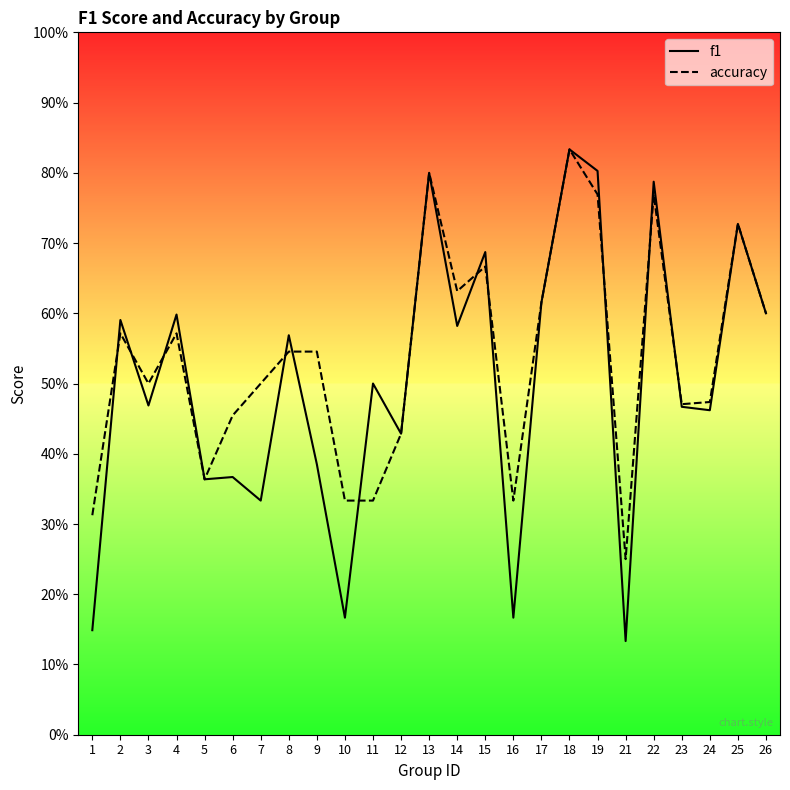

Does the chart have visible grid lines?

No